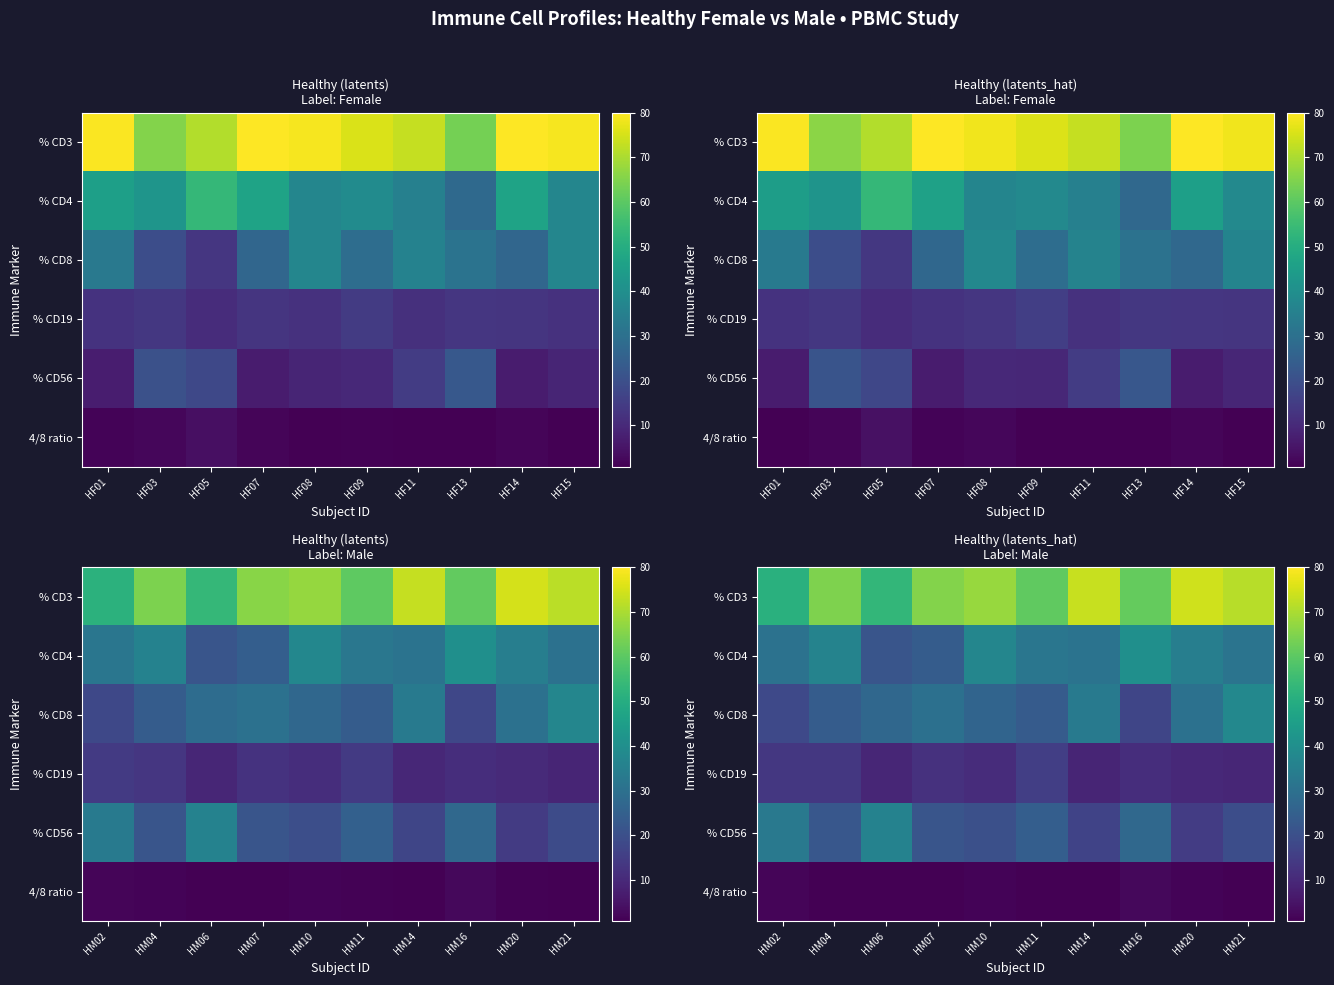

Which series has the widest spread of values?

row_0